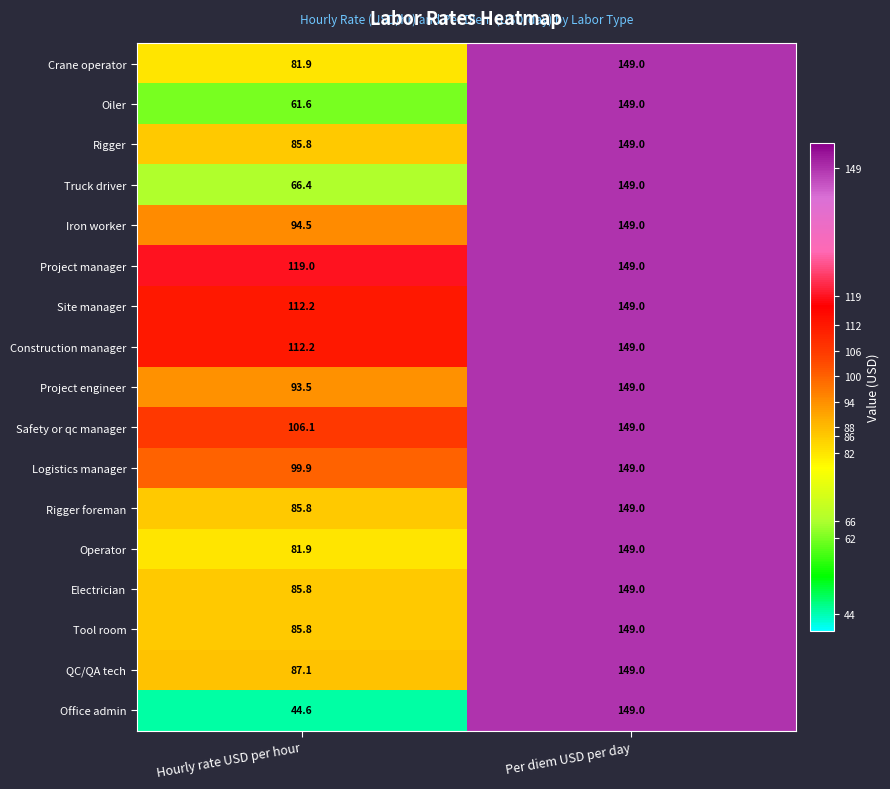

What is the total value across all series at Per diem USD per day?

2533.0